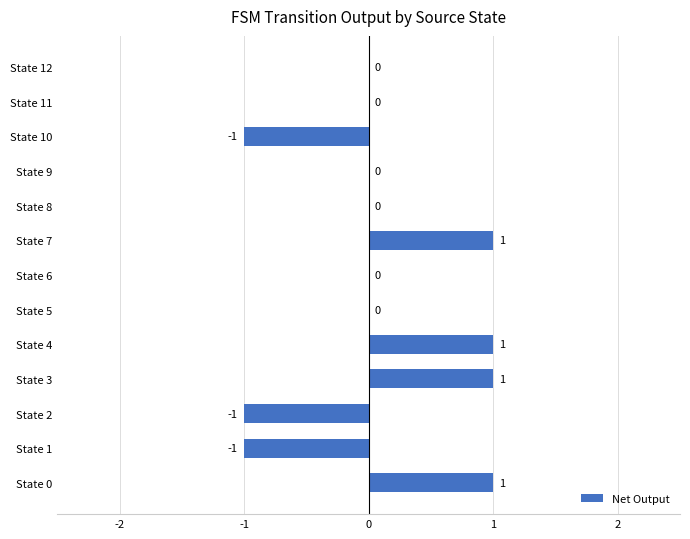

Reading top to bottom, extract all data points from this chart.

State 12=0	State 11=0	State 10=-1	State 9=0	State 8=0	State 7=1	State 6=0	State 5=0	State 4=1	State 3=1	State 2=-1	State 1=-1	State 0=1